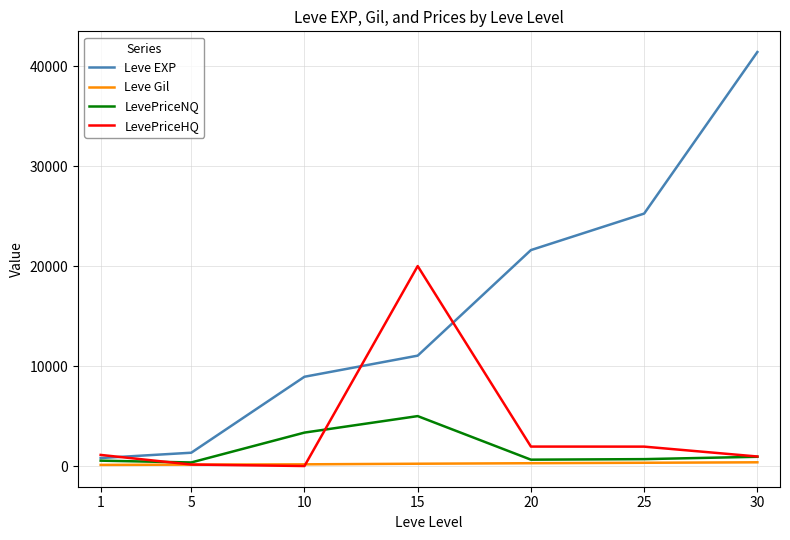

The value of Leve Gil at 25 is 326.0. True or false?

True